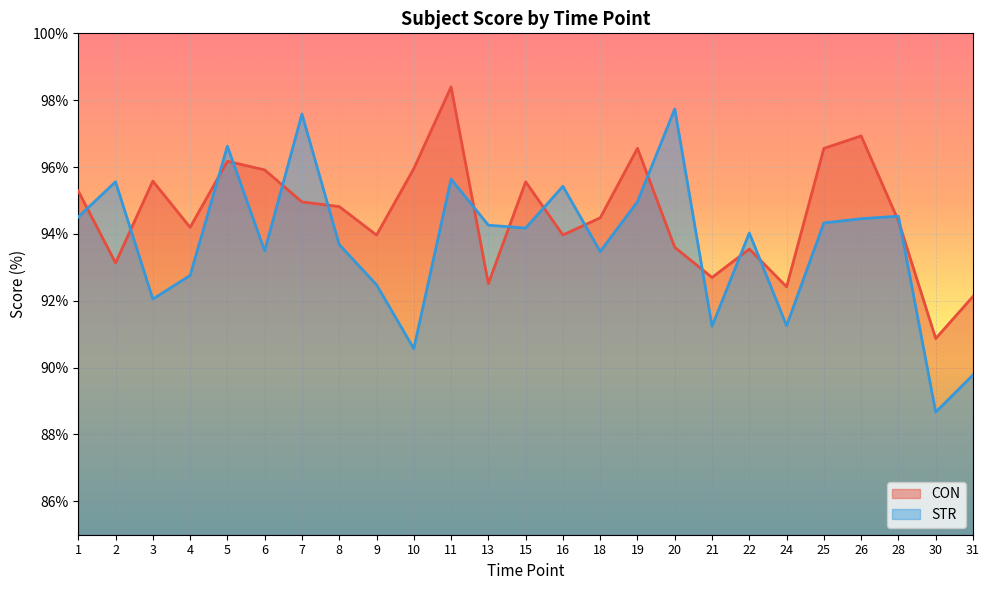

At which label does CON first exceed 94?

1